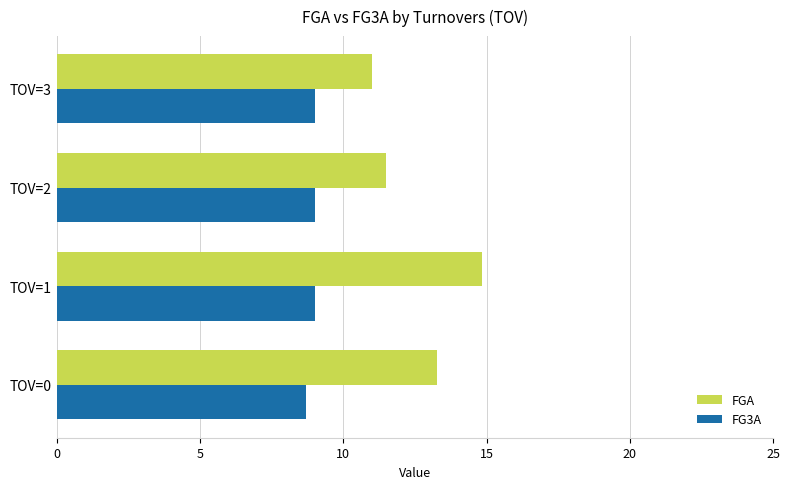

What is the sum of all FG3A values?

35.7